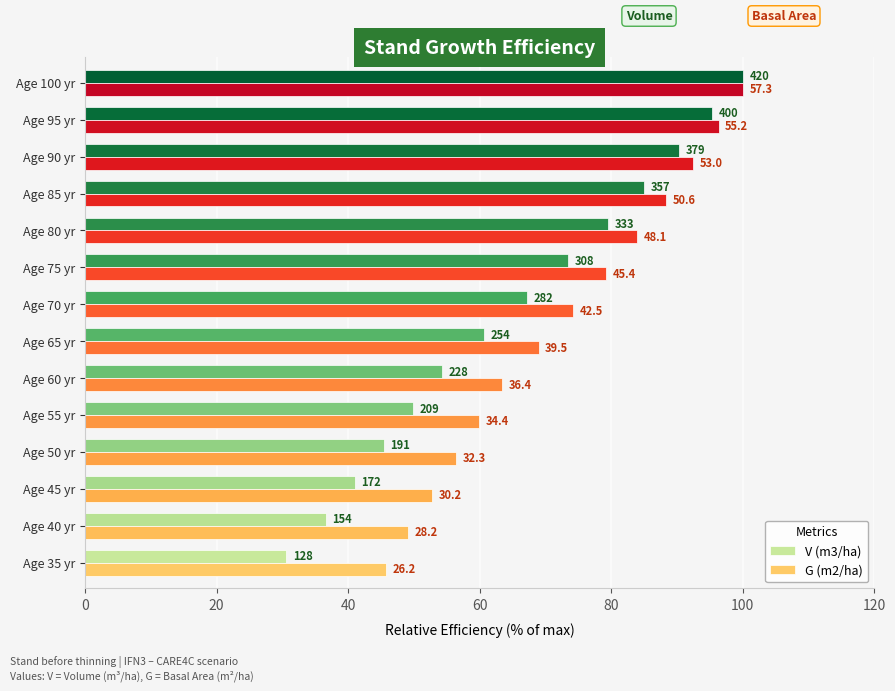

Which series has the largest total across all categories?

G (m2/ha)